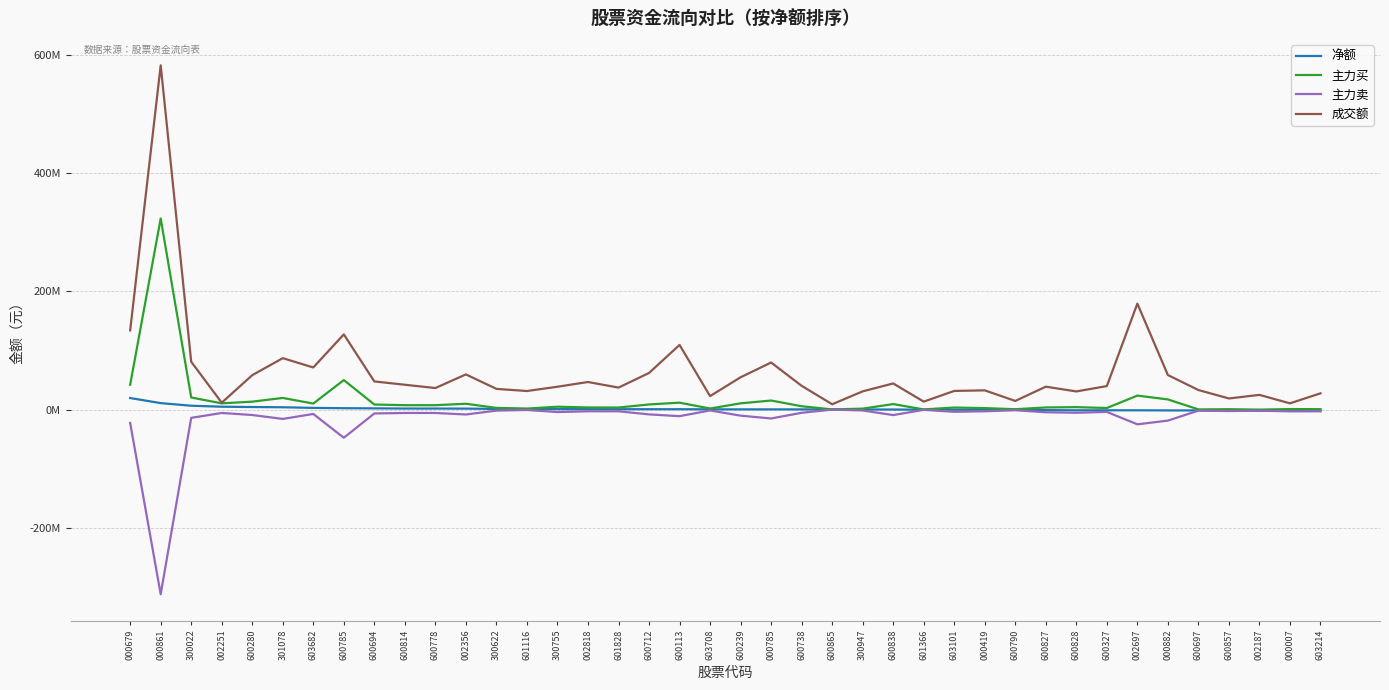

Is this an area chart (filled region under the line)?

No